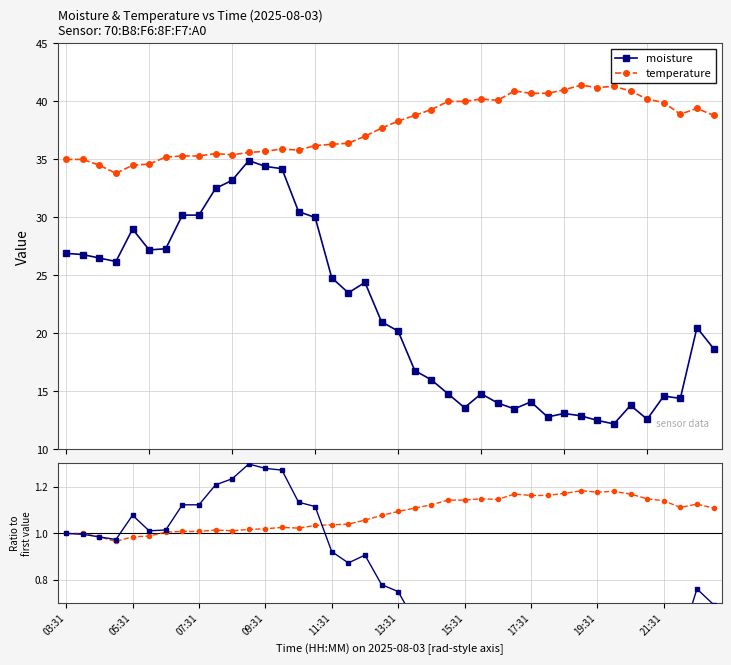

How many values in the temperature series are below 38?

20